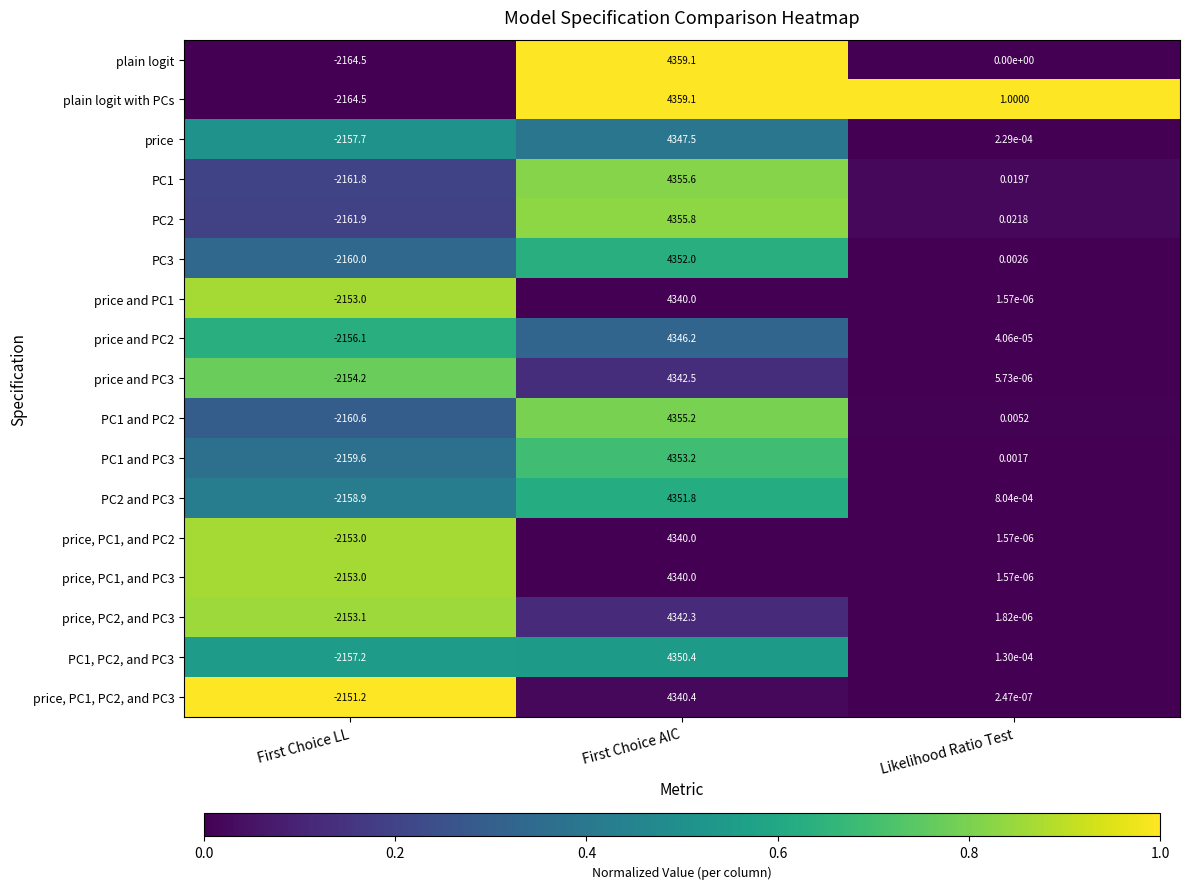

Which series has the largest total across all categories?

plain logit with PCs